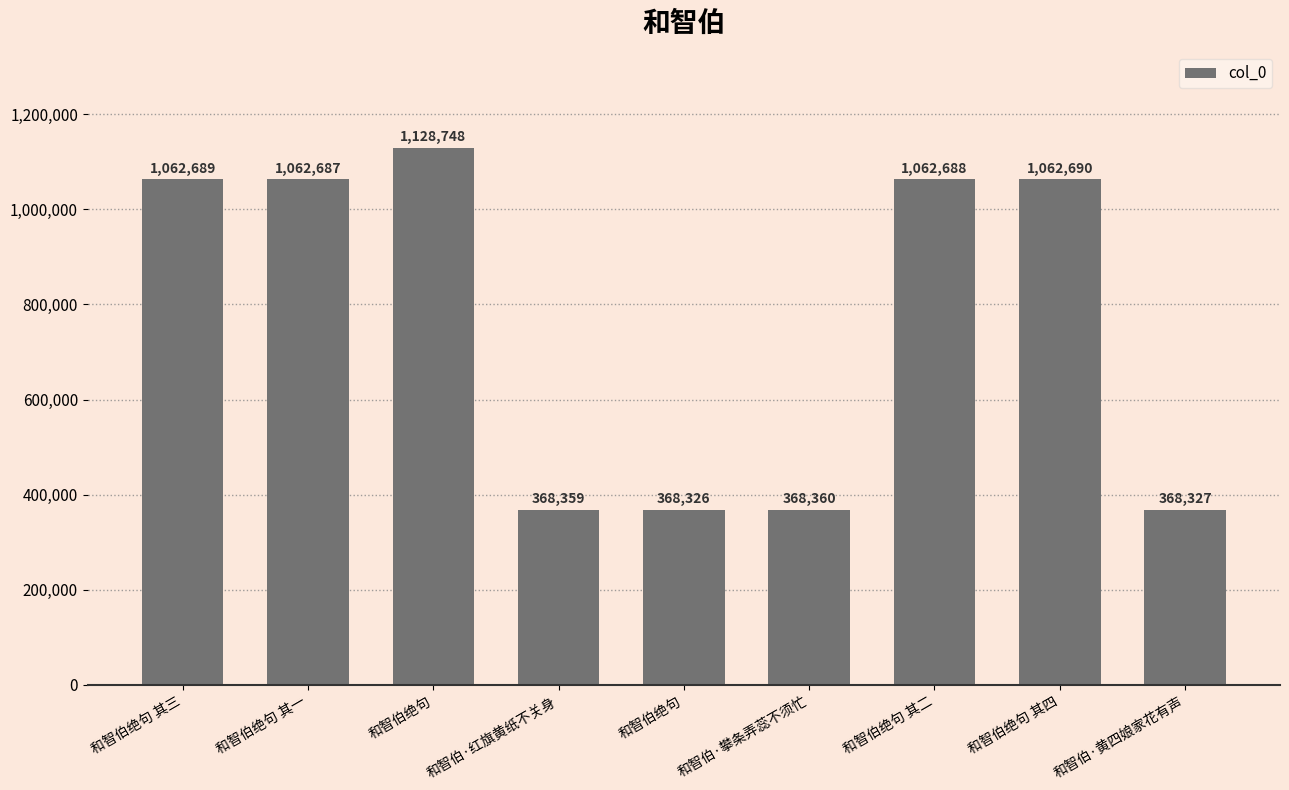

Approximately how many times larger is the value at 和智伯绝句 其二 compared to 和智伯·攀条弄蕊不须忙?

2.9